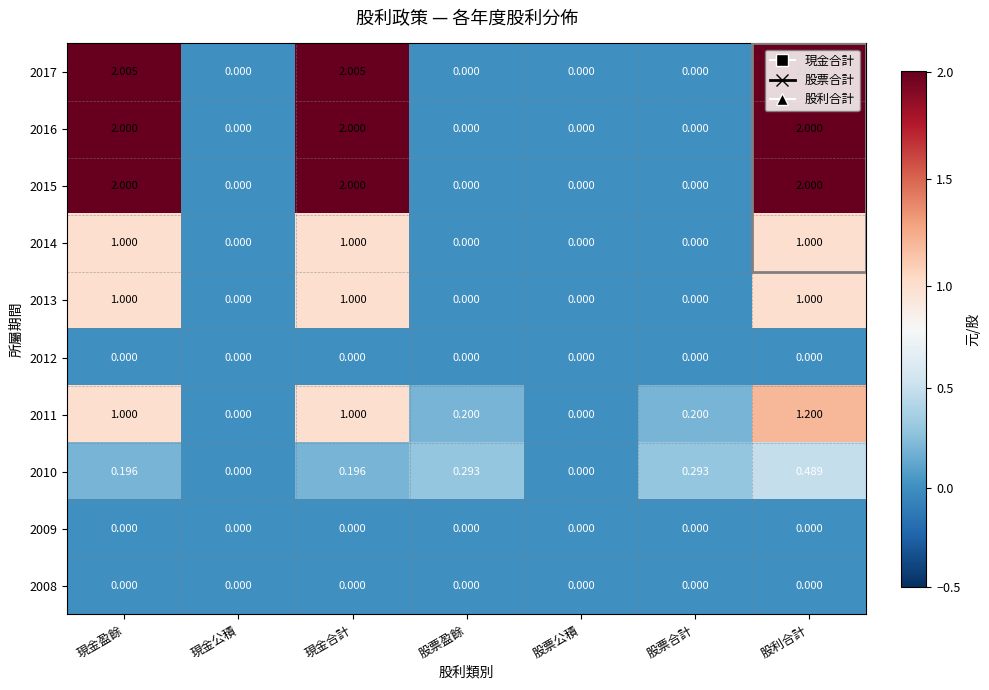

At which label does 2010 reach its peak?

股利合計